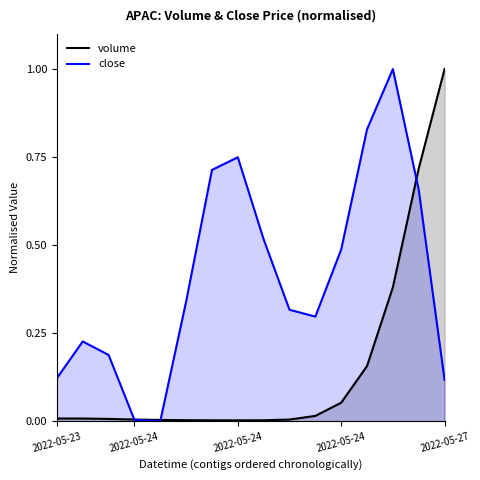

How many times do volume_line and close_line cross each other?

3